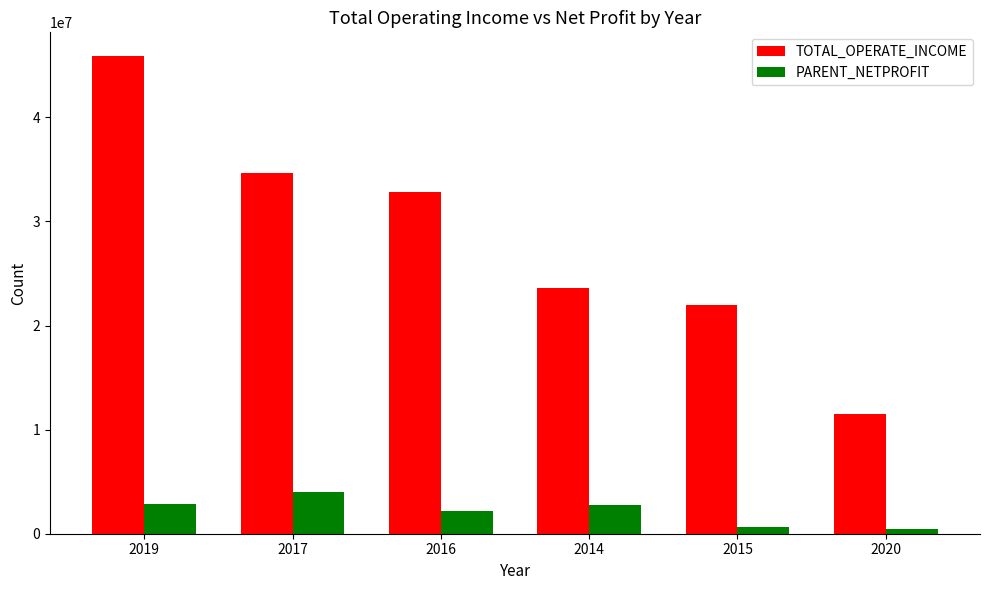

Between 2019 and 2017, which series saw the biggest shift?

TOTAL_OPERATE_INCOME